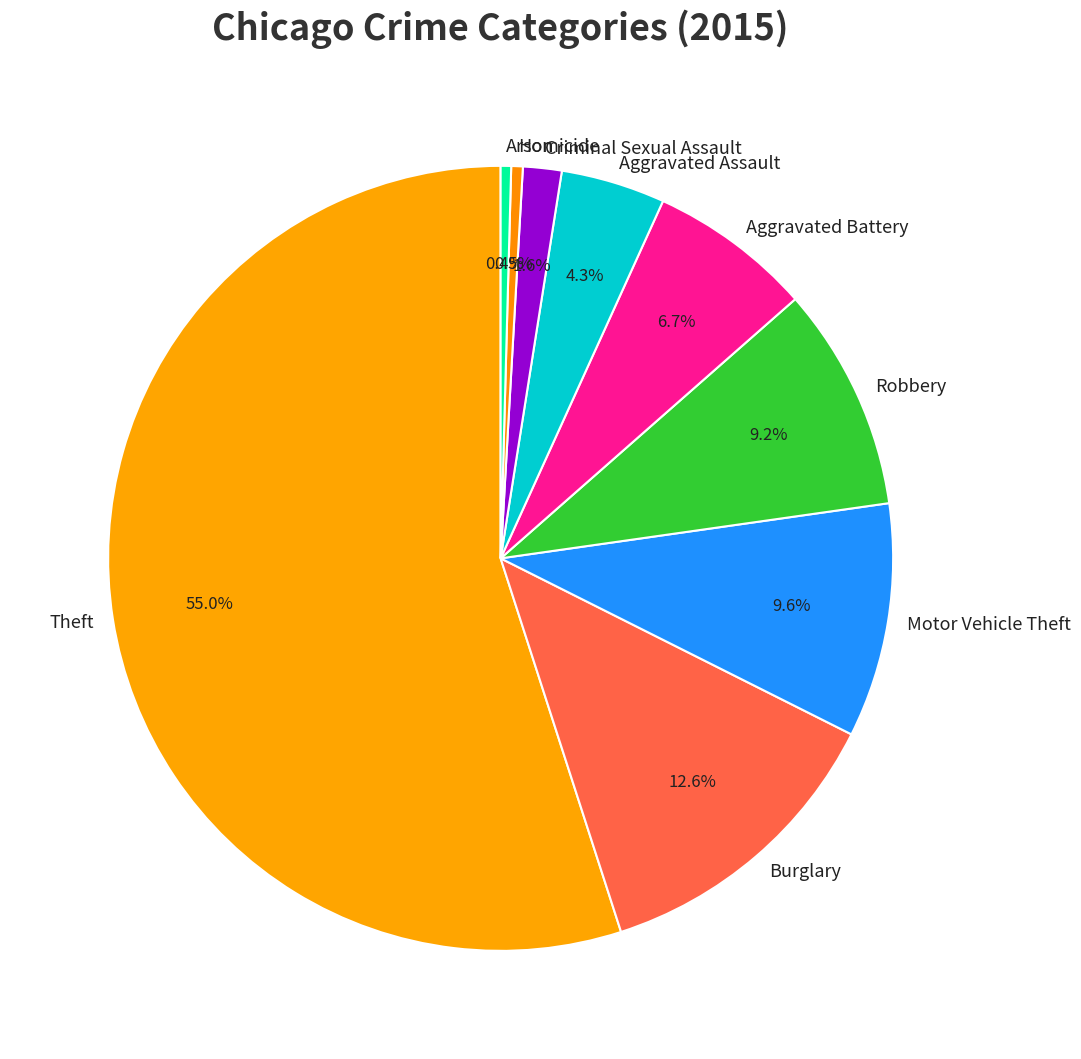

Does any single category account for the majority?

Yes